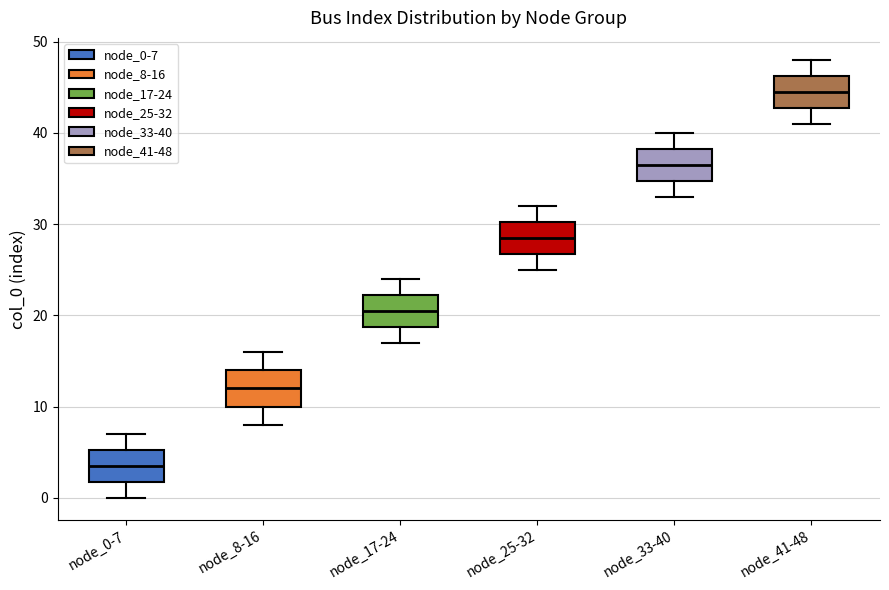

Reading left to right, read every box against the y-axis: the position of its median line, the range the box covers, and the ends of its whiskers. The values are not printed on the chart, so give them approximately, as read against the axis.

node_0-7: median 4, box 2 to 5, whiskers 0 to 7
node_8-16: median 12, box 10 to 14, whiskers 8 to 16
node_17-24: median 21, box 19 to 22, whiskers 17 to 24
node_25-32: median 29, box 27 to 30, whiskers 25 to 32
node_33-40: median 37, box 35 to 38, whiskers 33 to 40
node_41-48: median 45, box 43 to 46, whiskers 41 to 48